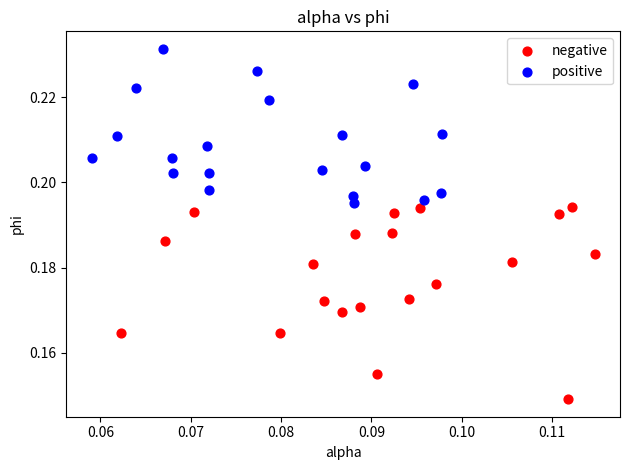

Which series contains the lowest Y value?

negative